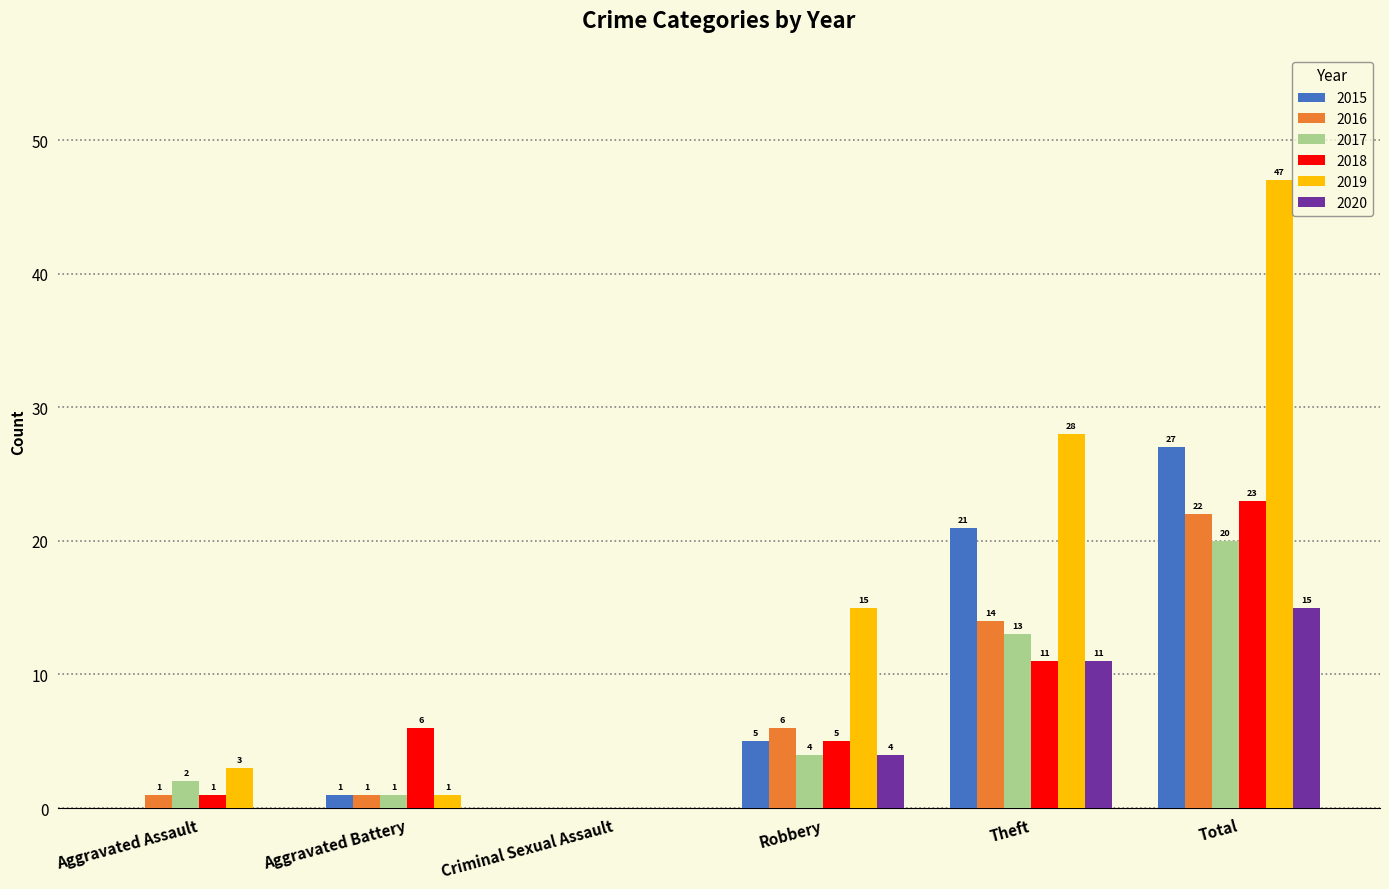

What is the highest value of the 2020 series?

15